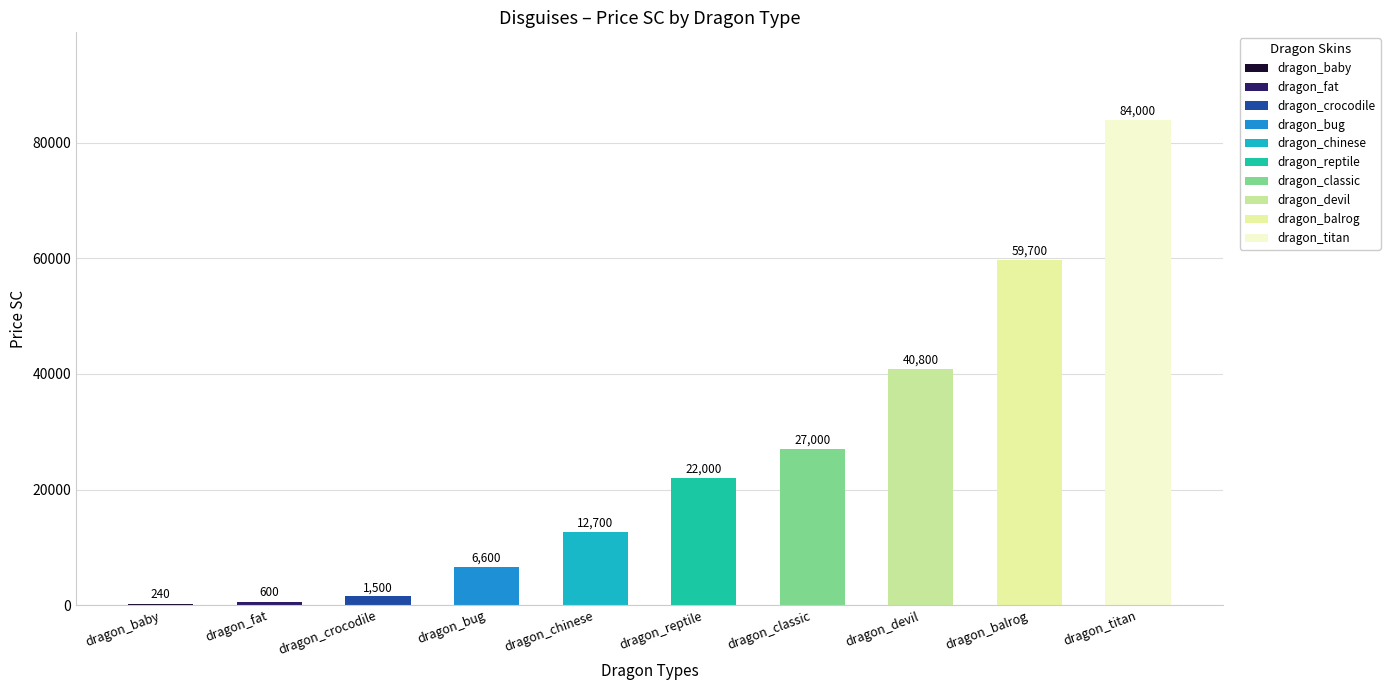

What is the label of the 5th bar from the left?

dragon_chinese